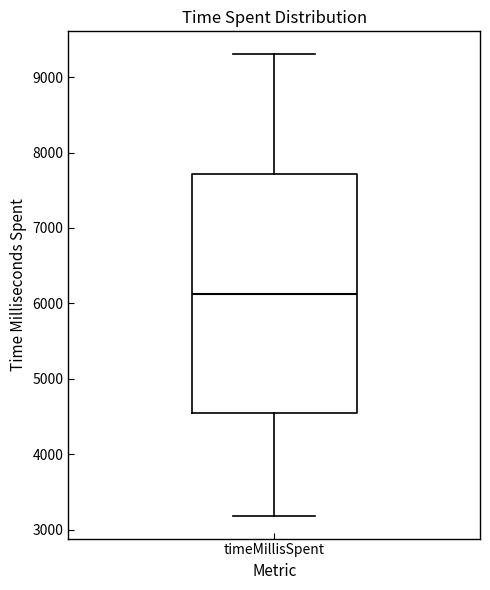

Where does the median line of the box for timeMillisSpent sit on the y-axis? The values are not printed on the chart, so give them approximately, as read against the axis.

6100